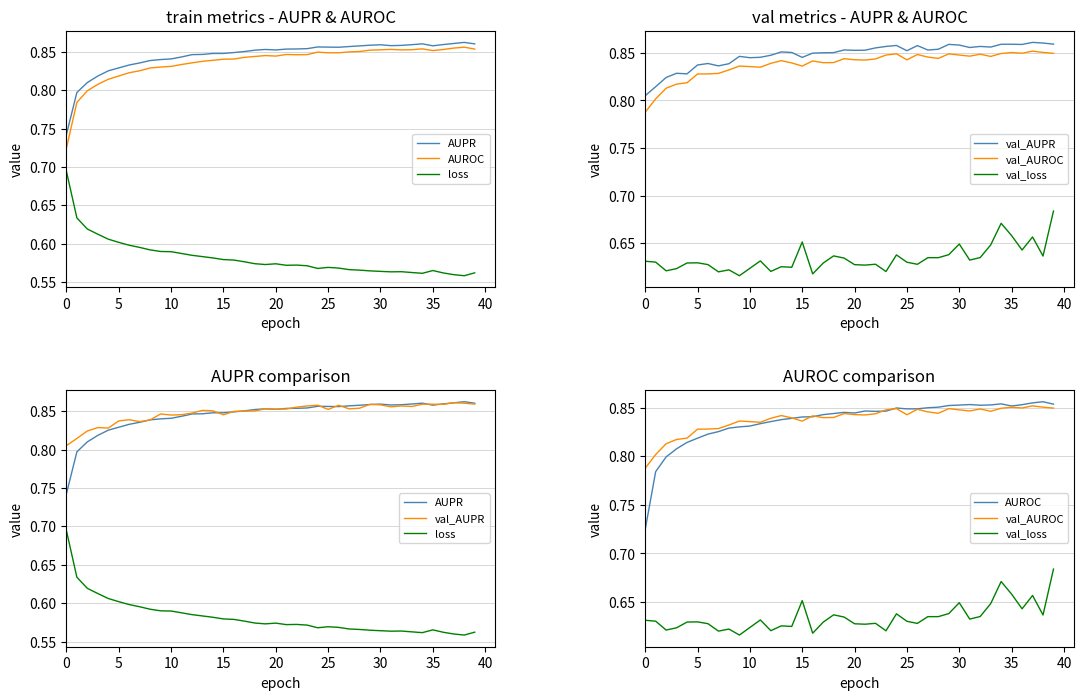

At how many categories does at least one series exceed 0?

40